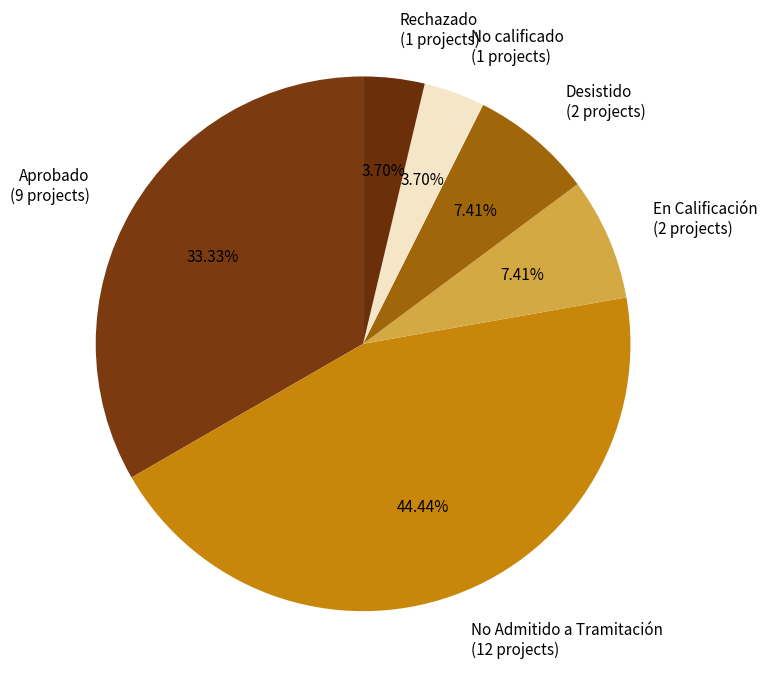

Is there a majority slice in this chart?

No